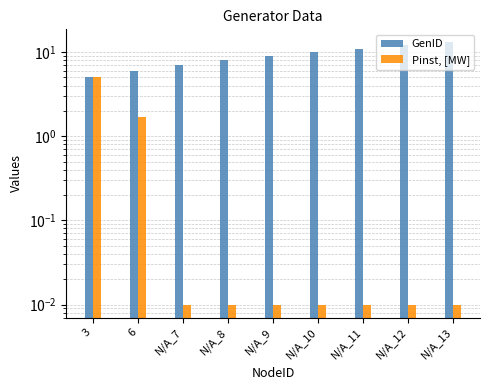

What is the highest value of the Pinst, [MW] series?

5.1